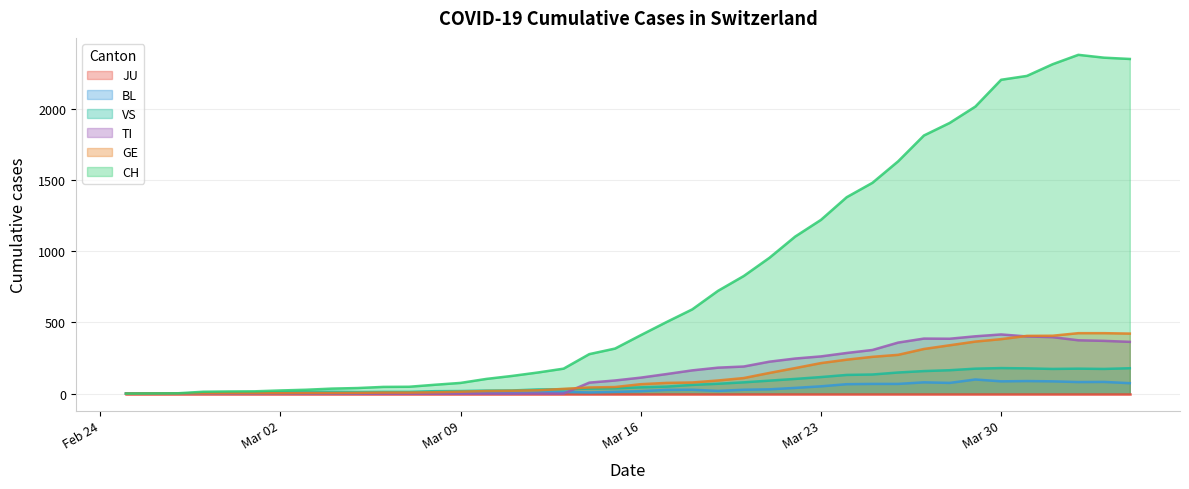

How many lines are shown in the chart?

6